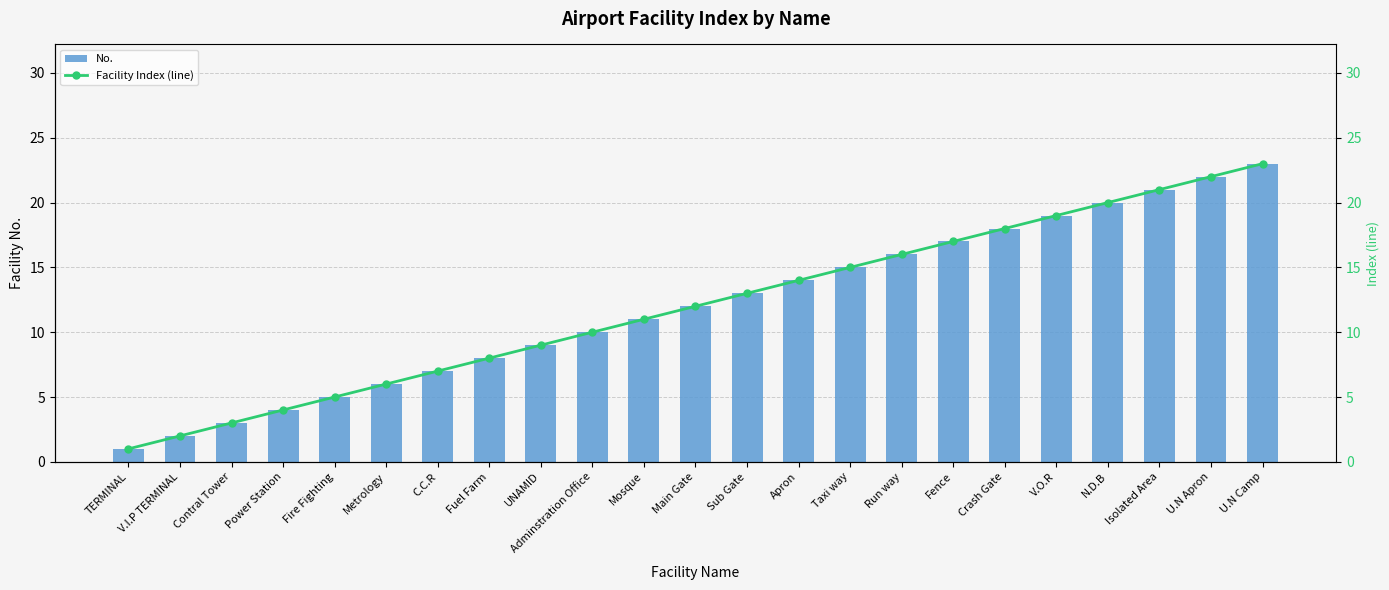

What is the label of the 3rd bar from the left?

Contral Tower